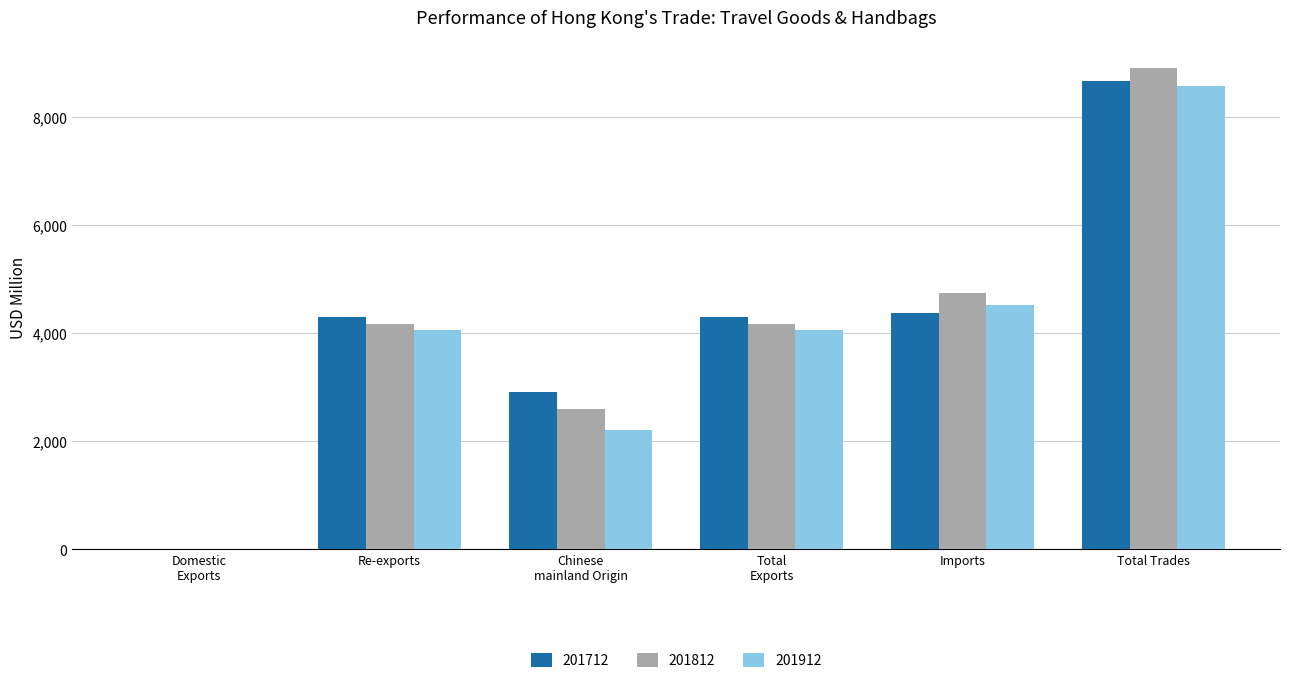

True or false: 201812 has a value of 6568.8 at Imports.

False